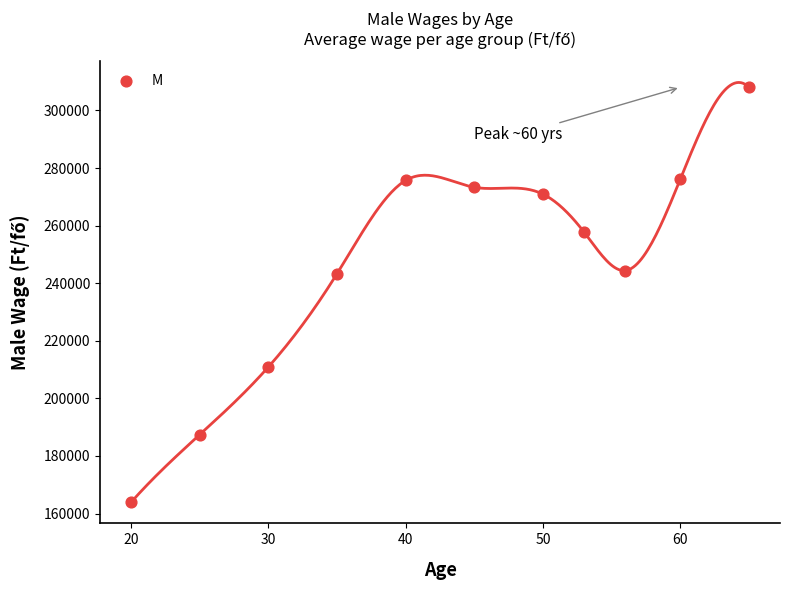

What is the average X value?

43.5